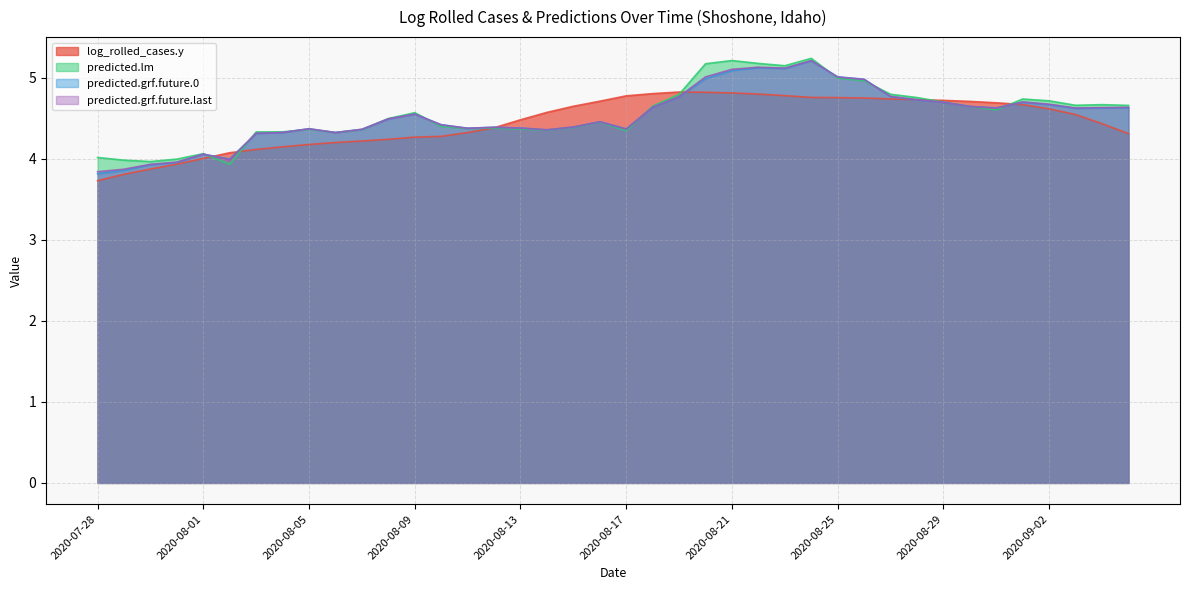

Rank the series by their maximum value, from highest to lowest.

predicted.lm, predicted.grf.future.last, predicted.grf.future.0, log_rolled_cases.y